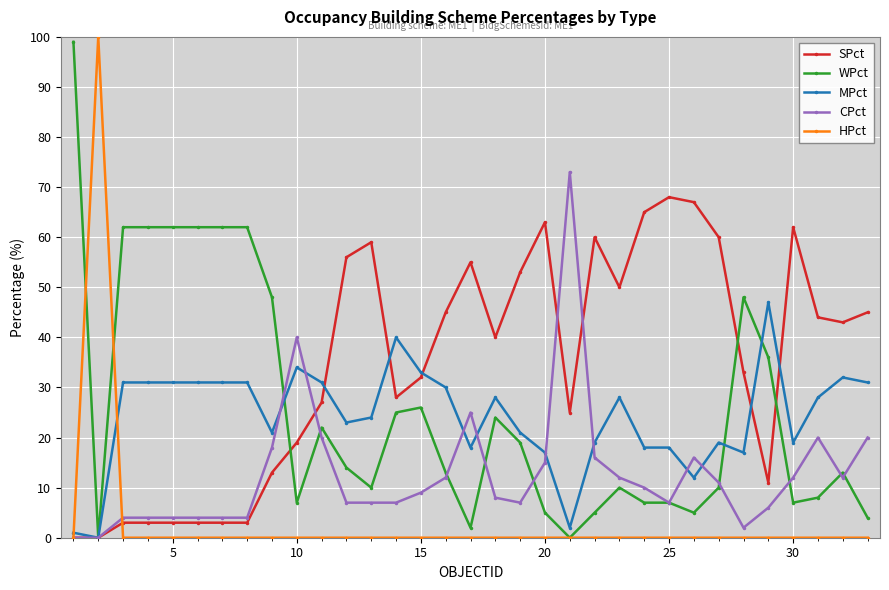

What is the sum of all CPct values?

416